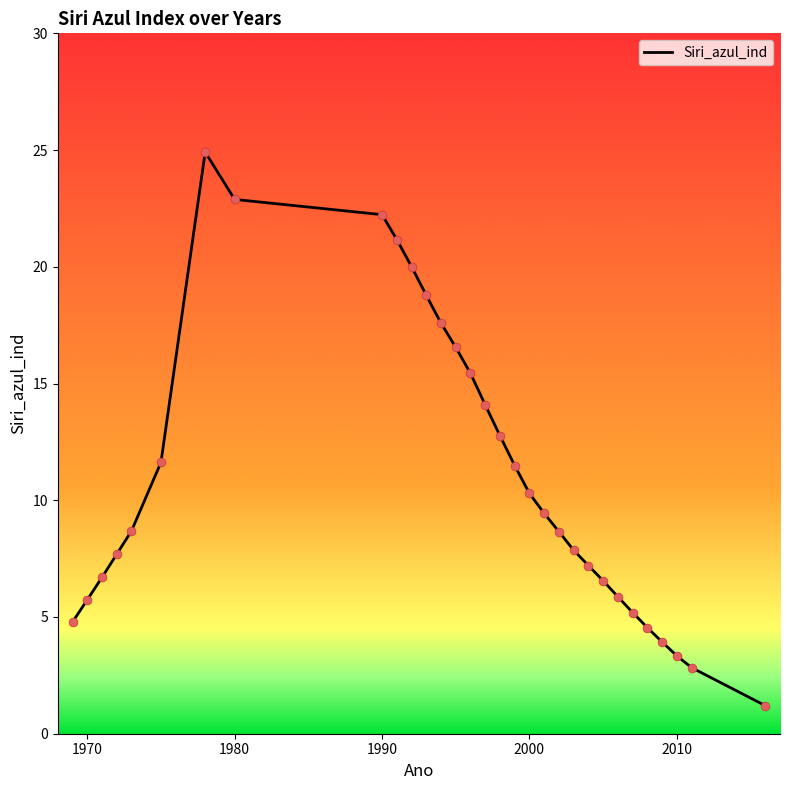

What is the difference between the maximum and minimum values?

23.7